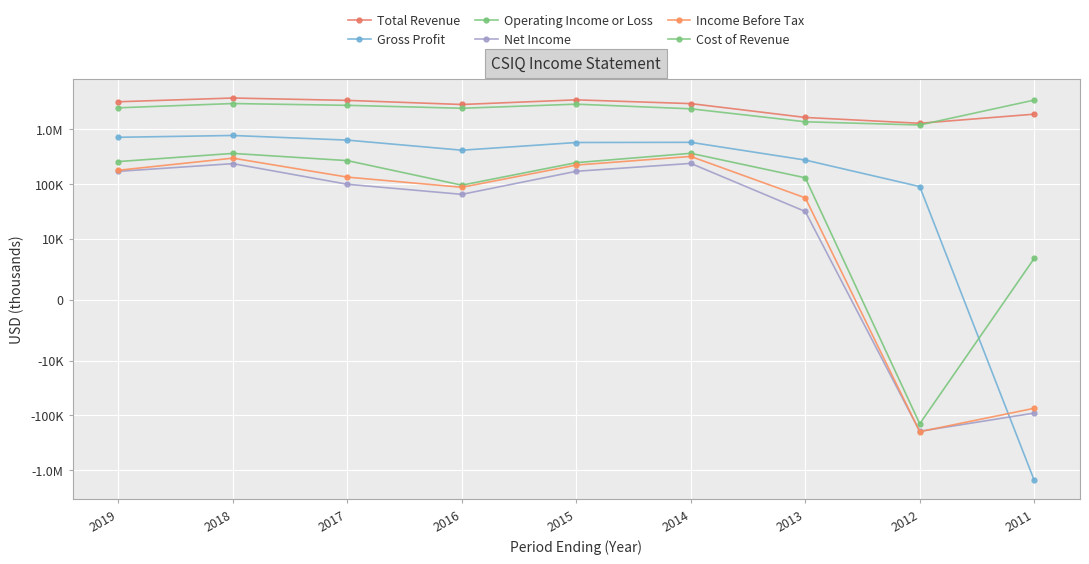

Rank the categories by Cost of Revenue value from highest to lowest.

2011, 2018, 2015, 2017, 2019, 2016, 2014, 2013, 2012